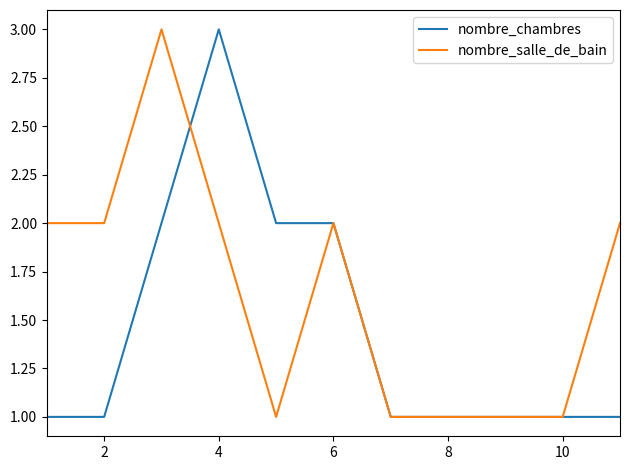

List the series in order of their overall mean, highest first.

nombre_salle_de_bain, nombre_chambres